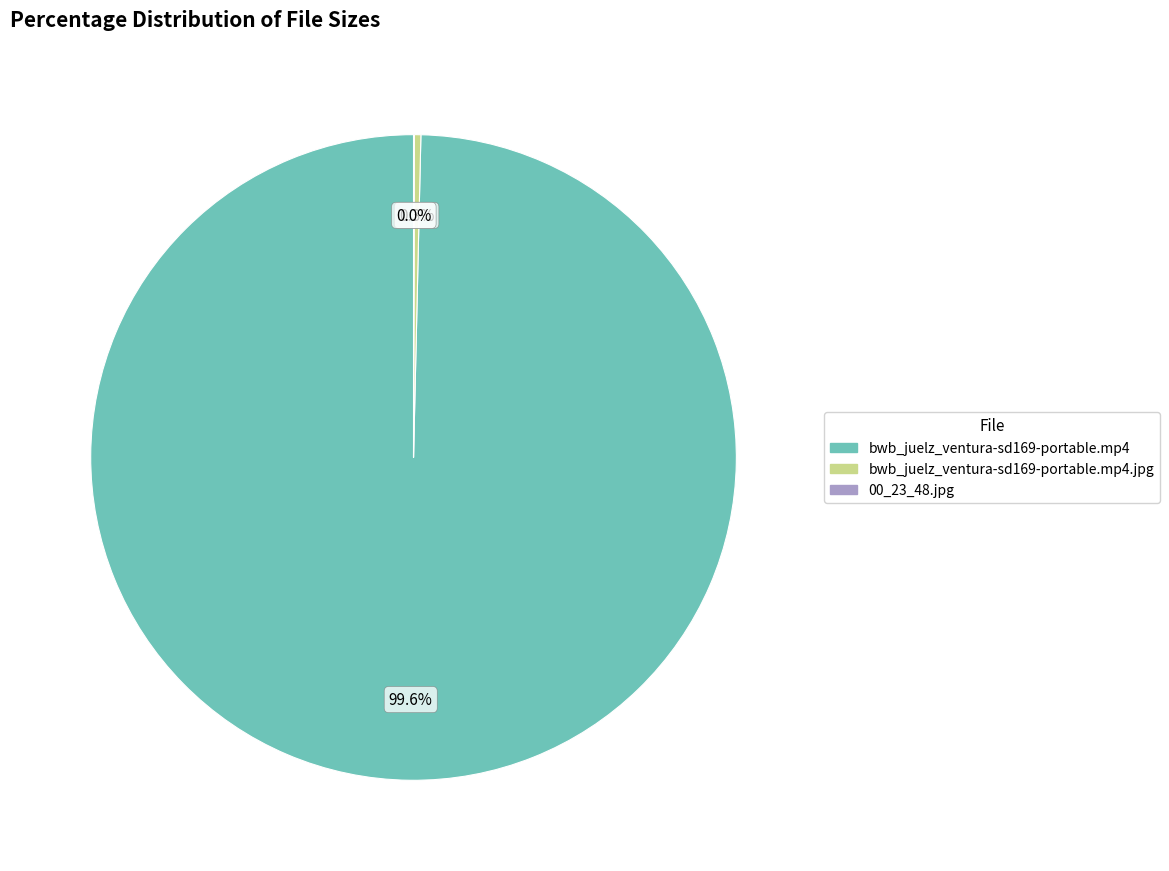

Is there a majority slice in this chart?

Yes